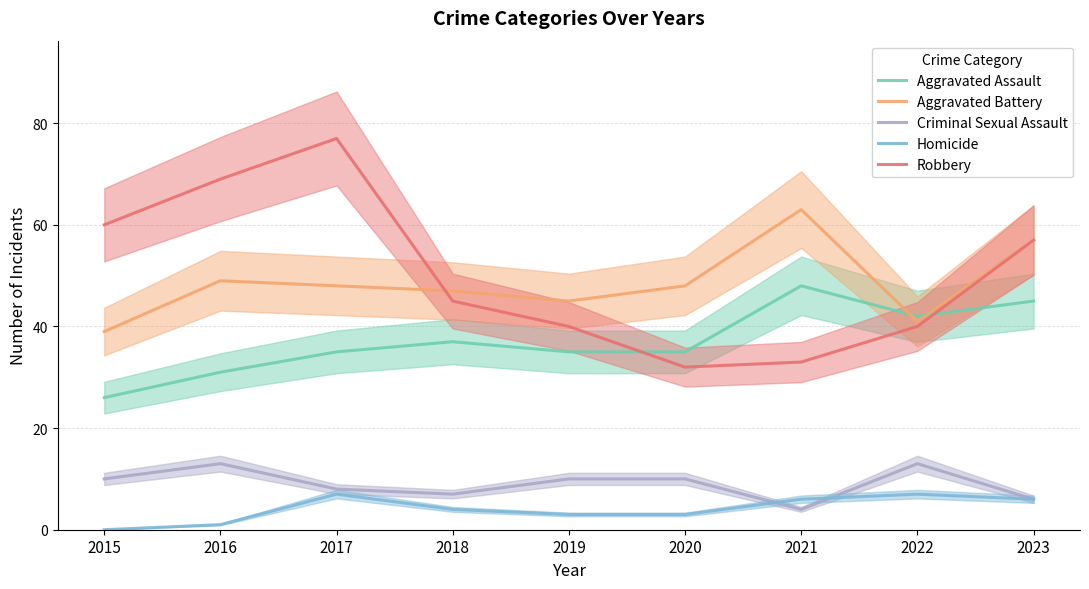

What is the difference between the highest and lowest values at 2020?

45